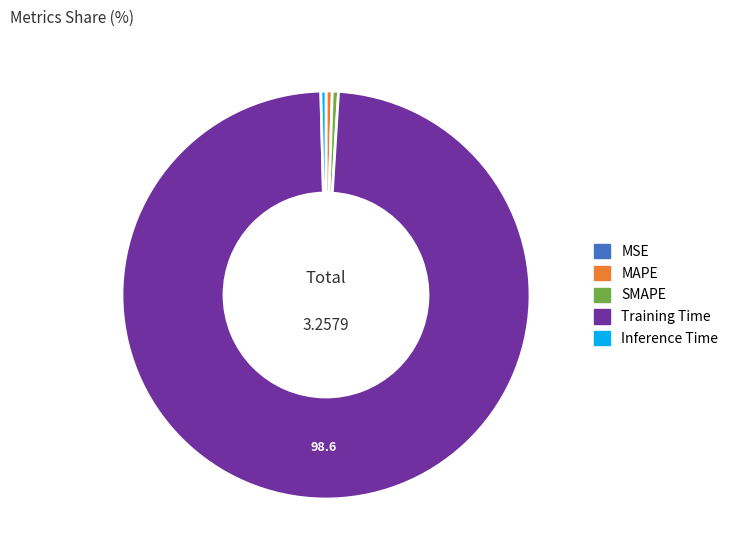

Which has a higher value, SMAPE or Training Time?

Training Time